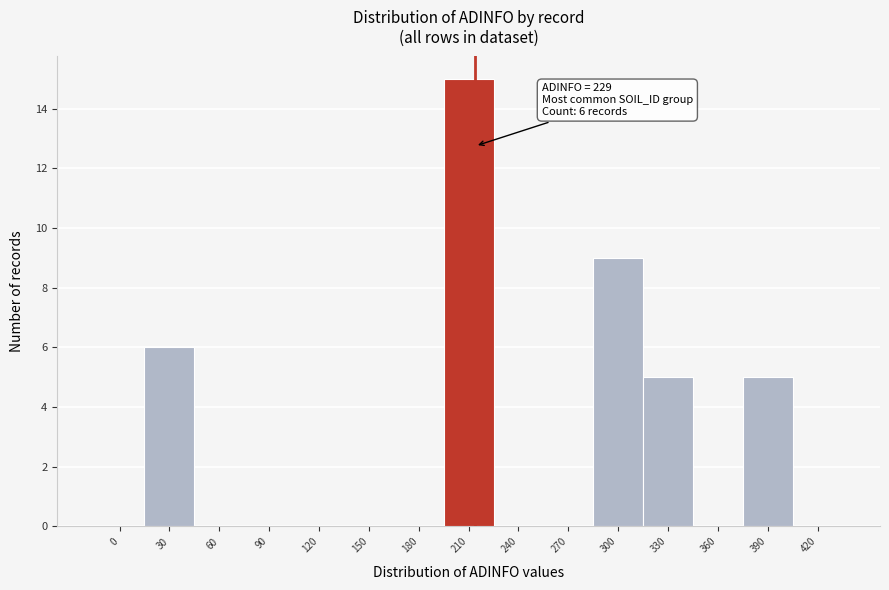

Reading left to right, what are all the values shown in this chart?

0=0	30=6	60=0	90=0	120=0	150=0	180=0	210=15	240=0	270=0	300=9	330=5	360=0	390=5	420=0